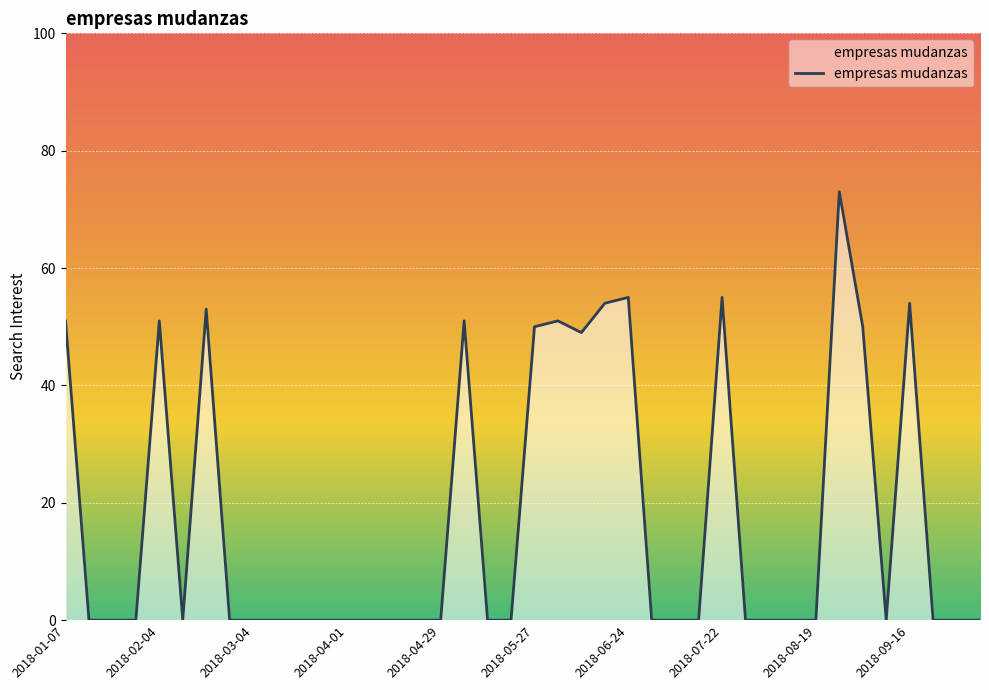

What is the maximum value shown in the chart?

73